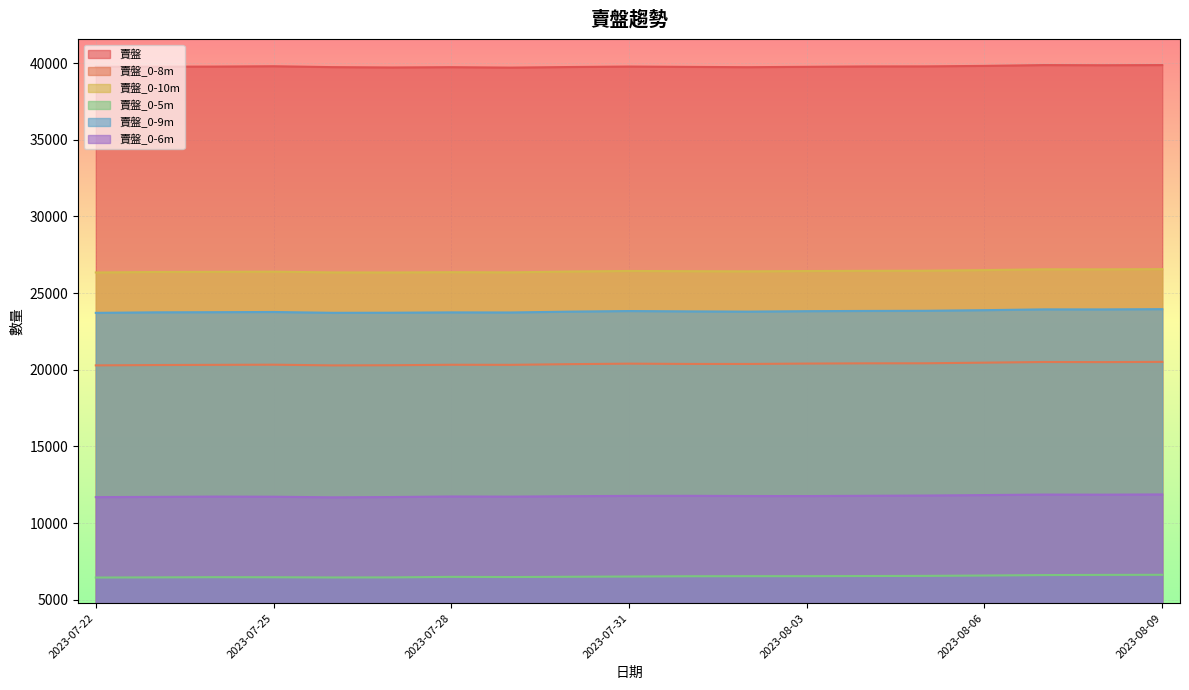

Does the chart display data point markers on the line(s)?

No